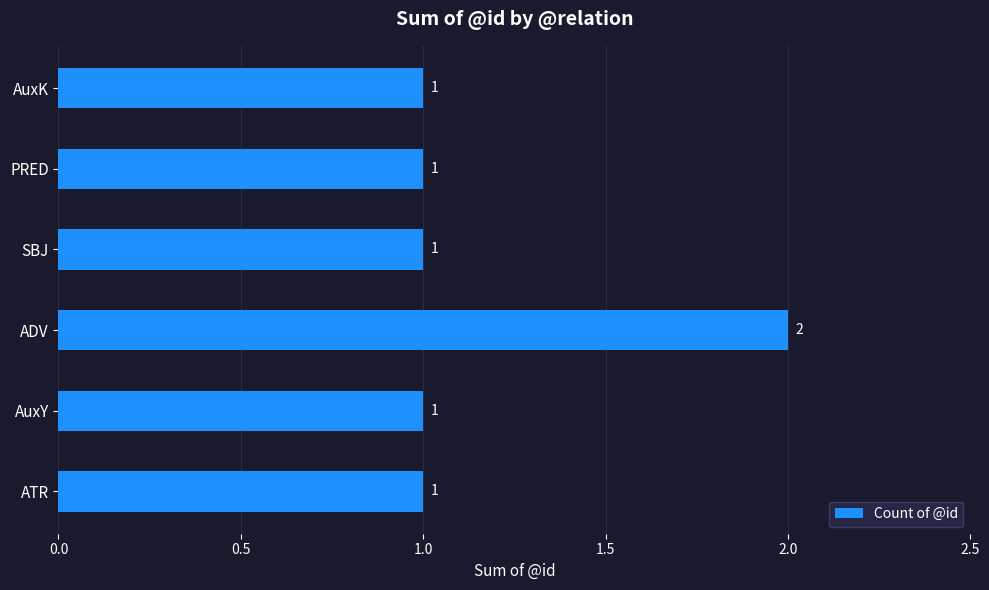

Reading top to bottom, extract all data points from this chart.

1	1	1	2	1	1